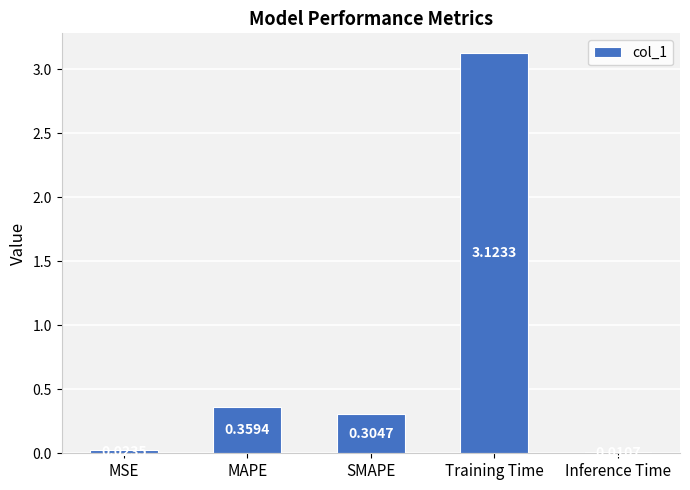

What is the label of the 3rd bar from the left?

SMAPE